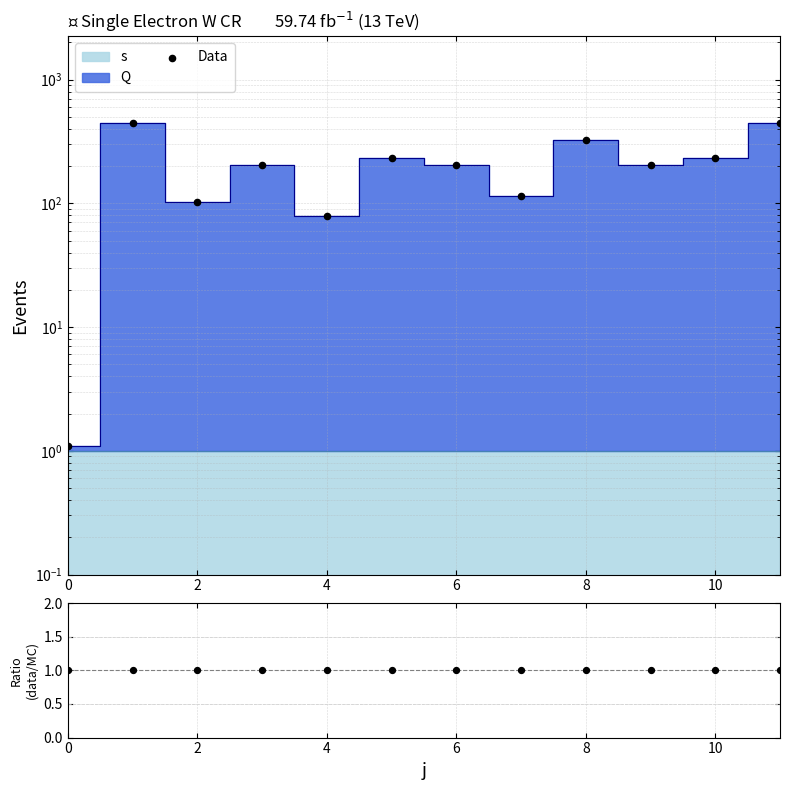

Which series reaches the maximum Y coordinate?

Data